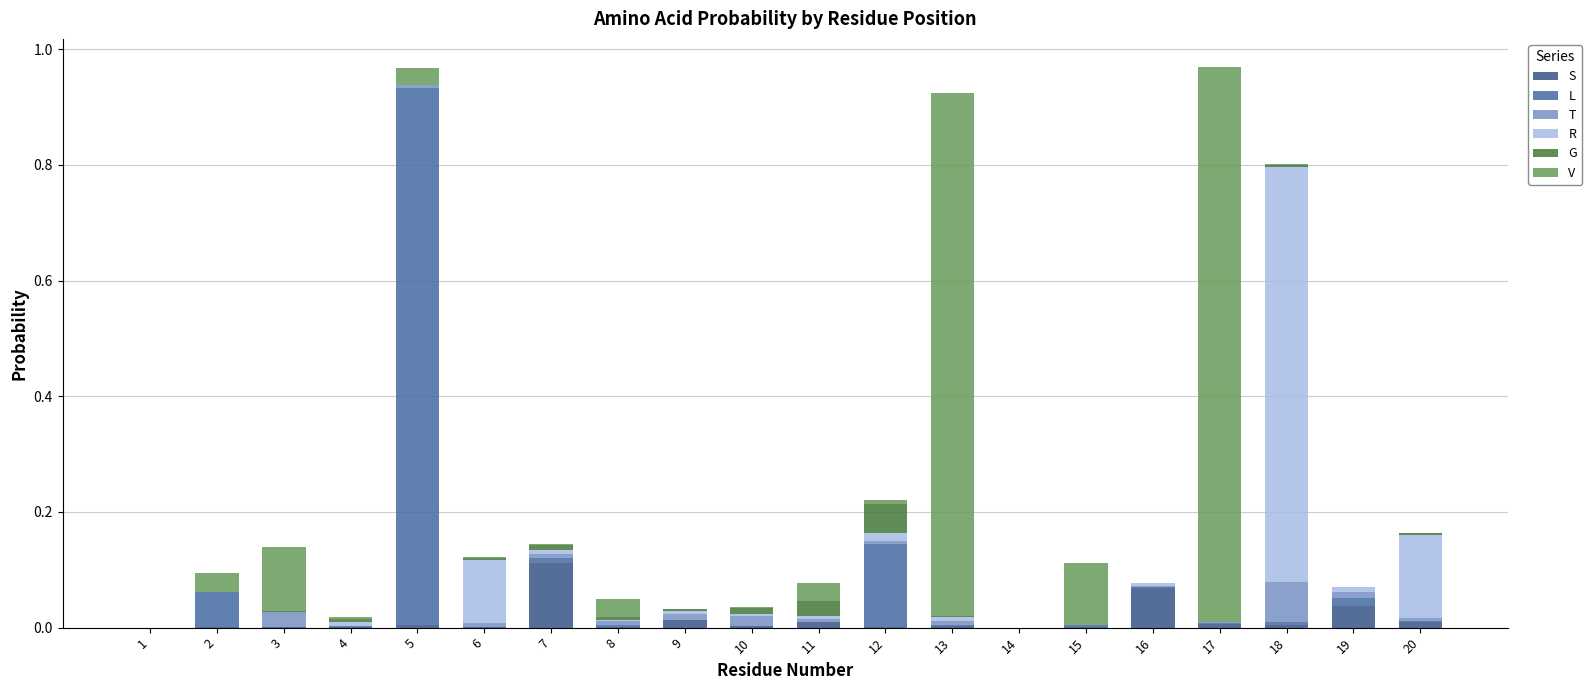

Are the bars grouped side by side (vs. stacked)?

No